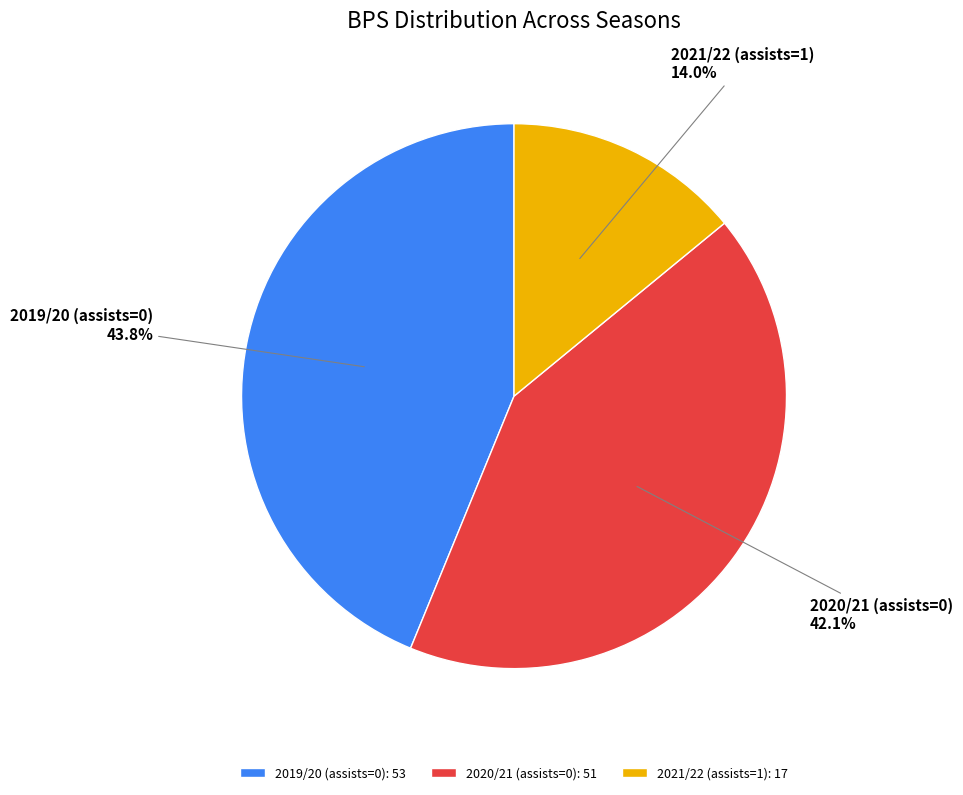

To the nearest percent, what portion does 2020/21 (assists=0) represent?

42%